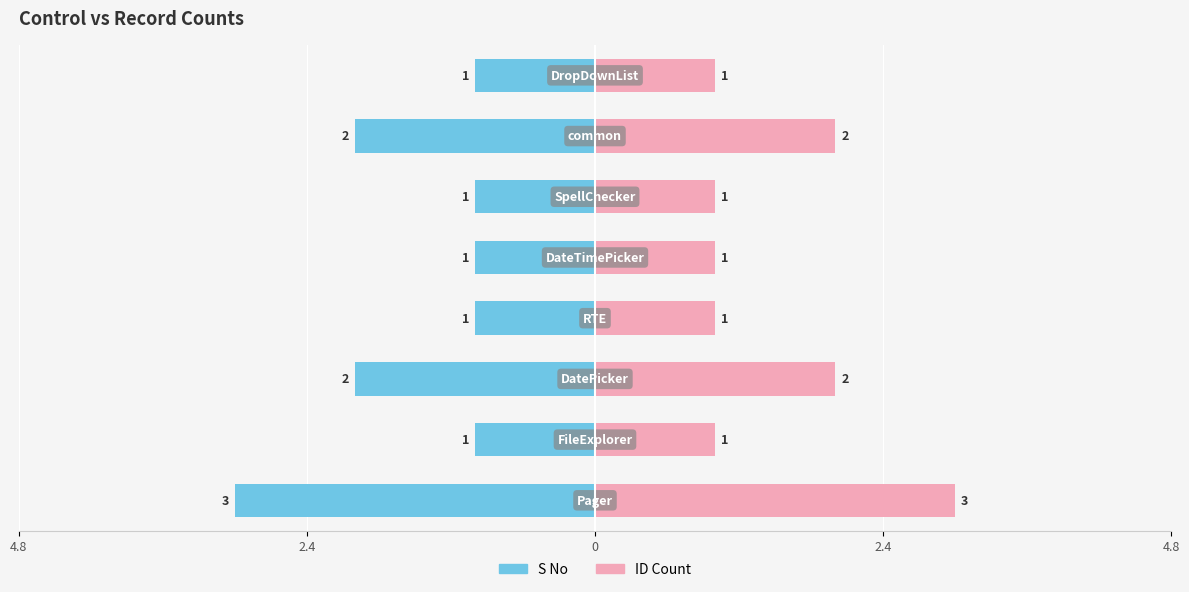

How many values in the S No series are below -1?

3